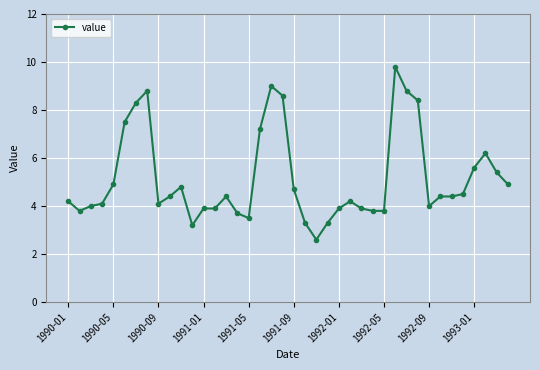

How many distinct data groups are displayed?

1